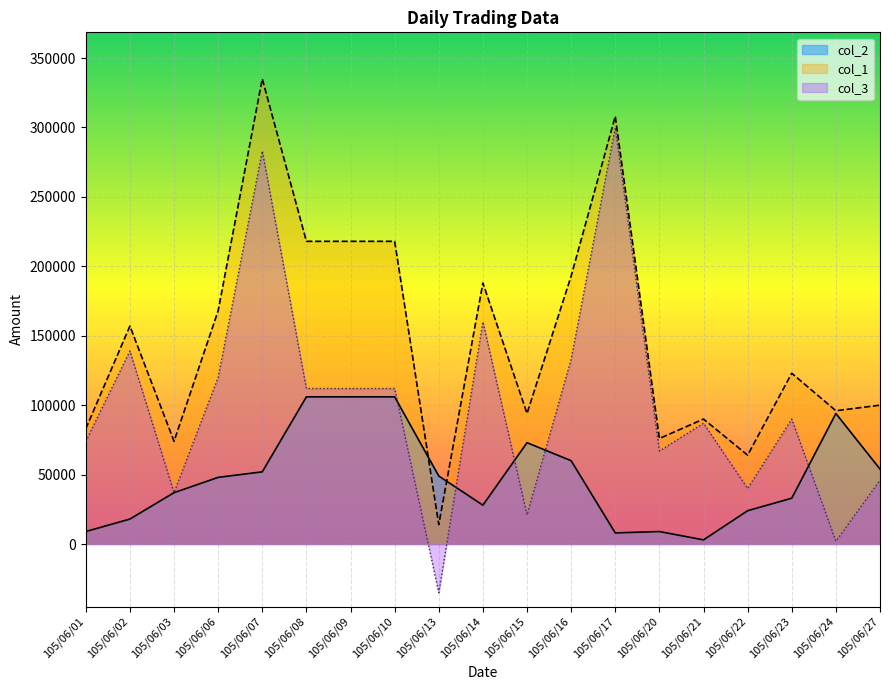

Between 105/06/02 and 105/06/06, which series saw the biggest shift?

col_2